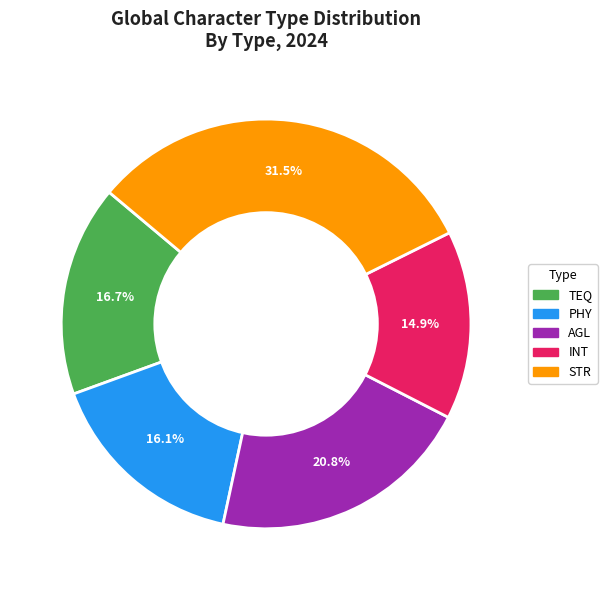

To the nearest percent, what portion does TEQ represent?

17%